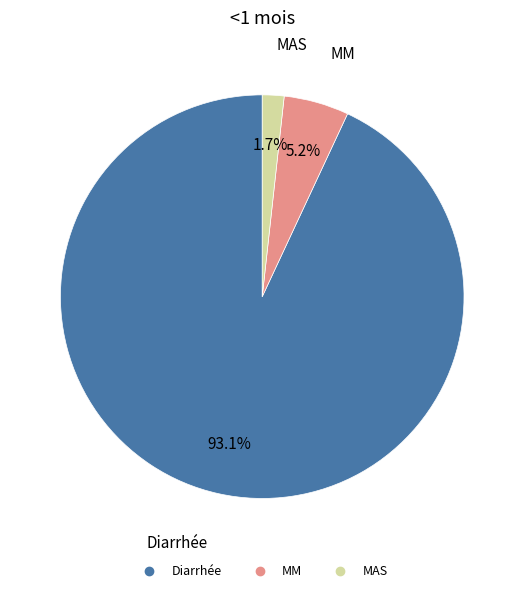

What is the largest slice in the pie chart?

Diarrhée